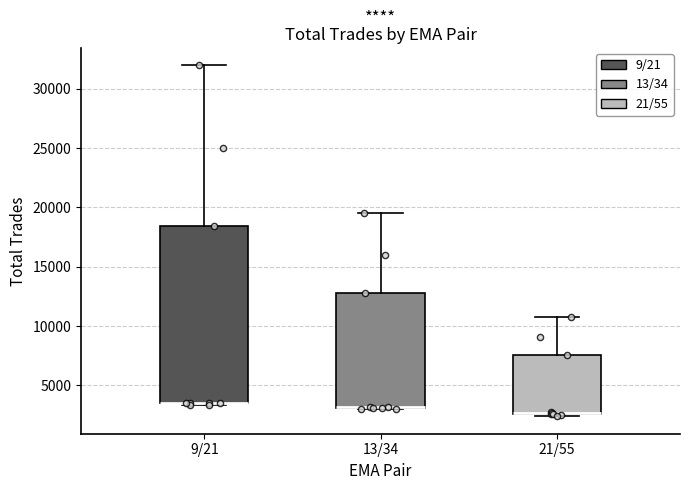

Reading left to right, transcribe this box plot: for each box, give where its median line is, the range the box spans, and where its two whiskers end, as read against the y-axis. The values are not printed on the chart, so give them approximately, as read against the axis.

9/21: median 3500 (drawn on the box's lower edge), box 3500 to 18500, whiskers 3500 (just below the box's lower edge) to 32000
13/34: median 3000 (drawn on the box's lower edge), box 3000 to 13000, whiskers 3000 to 19500
21/55: median 2500, box 2500 to 7500, whiskers 2500 to 10500